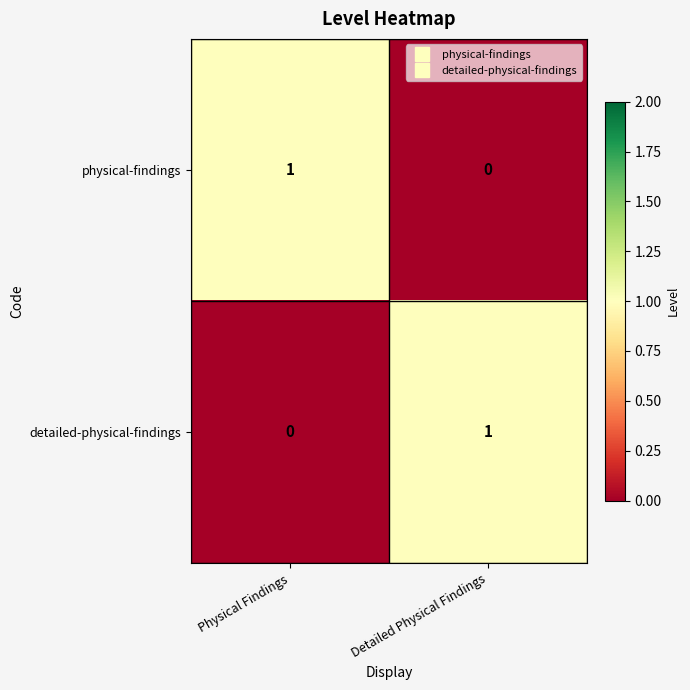

Where is physical-findings nearest to the value 0?

Detailed Physical Findings